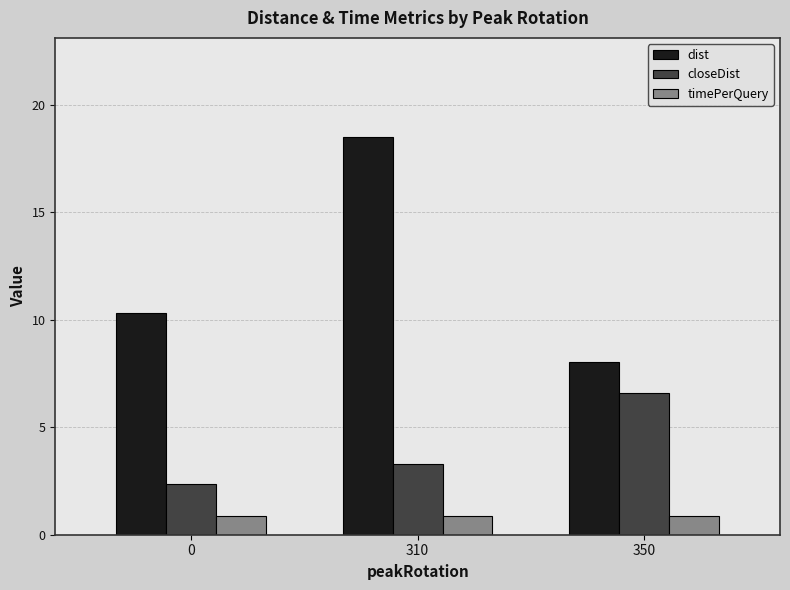

Are the bars grouped side by side (vs. stacked)?

Yes